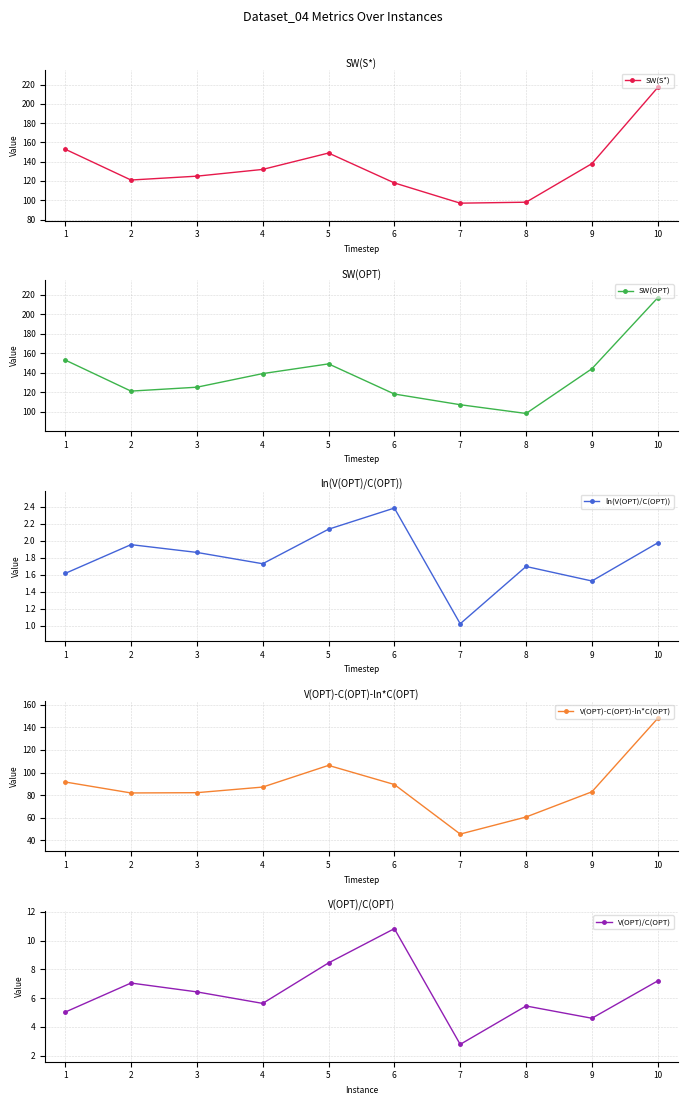

Which has a higher value, 6 or 8?

6